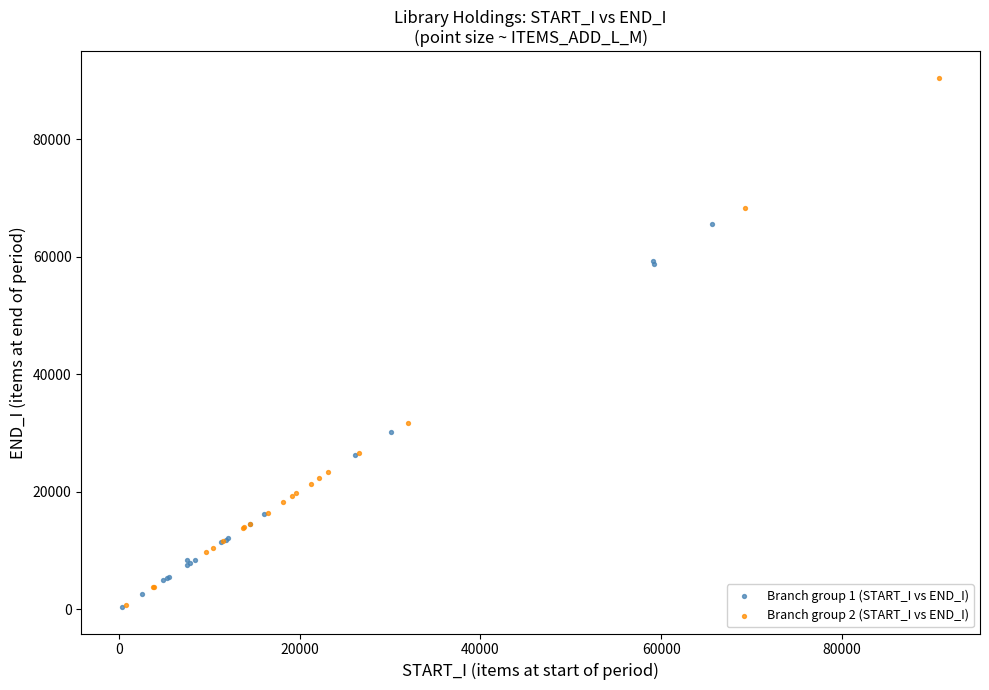

Which series reaches the maximum Y coordinate?

Branch group 2 (START_I vs END_I)